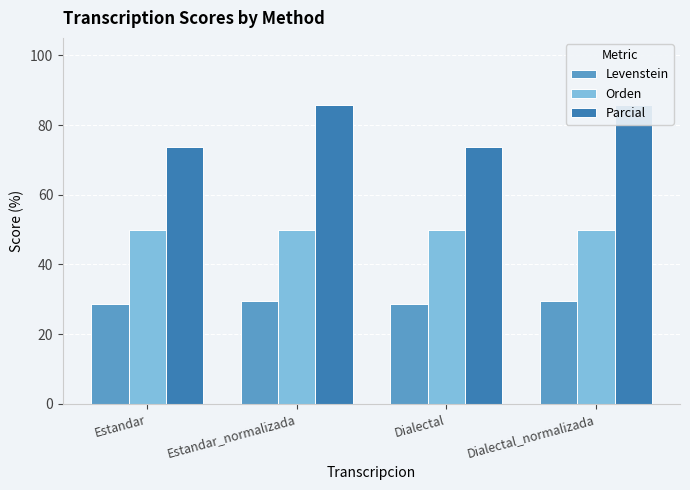

How many bars are there in each group?

3